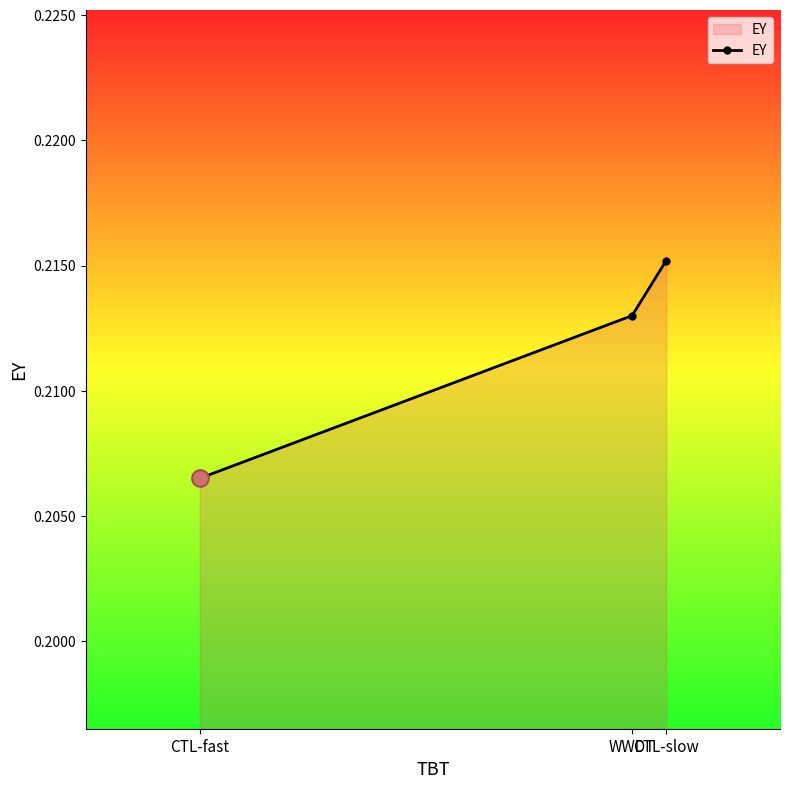

The value at CTL-fast is 0.3. True or false?

False